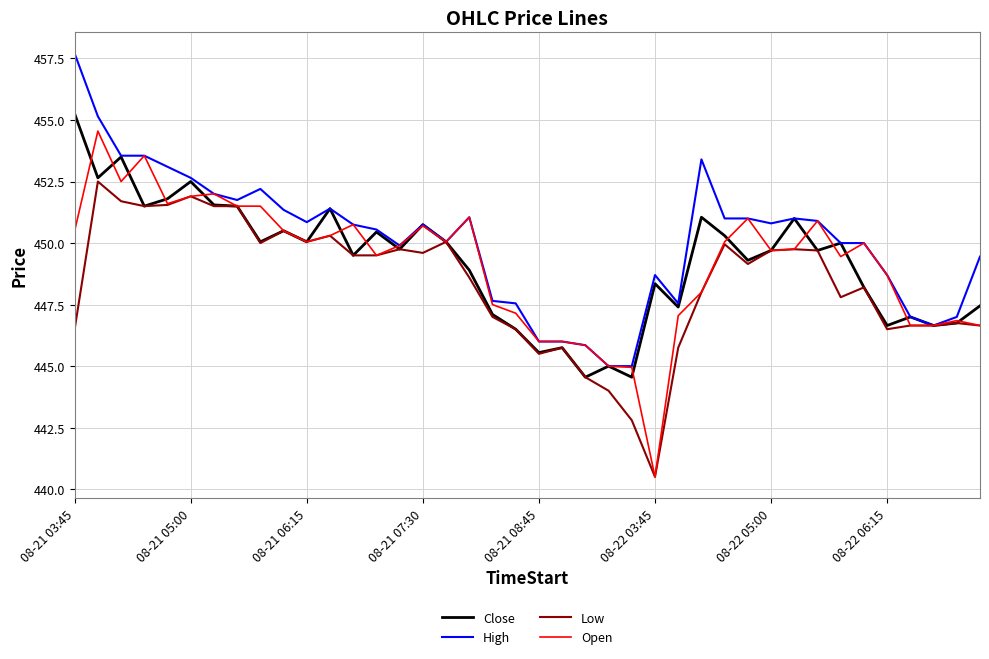

What is the smallest value displayed?

440.5